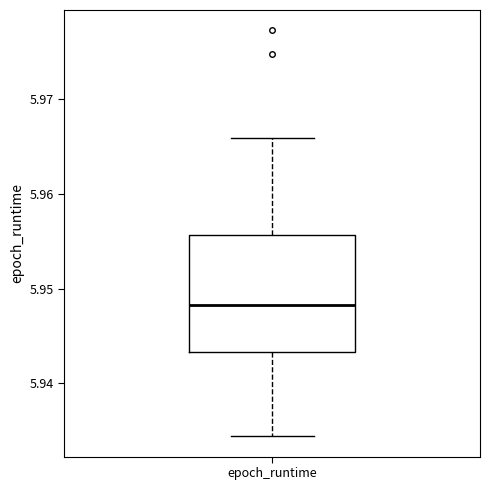

Transcribe this box plot: give where the median line is, the range the box spans, and where the two whiskers end, as read against the y-axis. The values are not printed on the chart, so give them approximately, as read against the axis.

median 5.948, box 5.943 to 5.956, whiskers 5.934 to 5.966